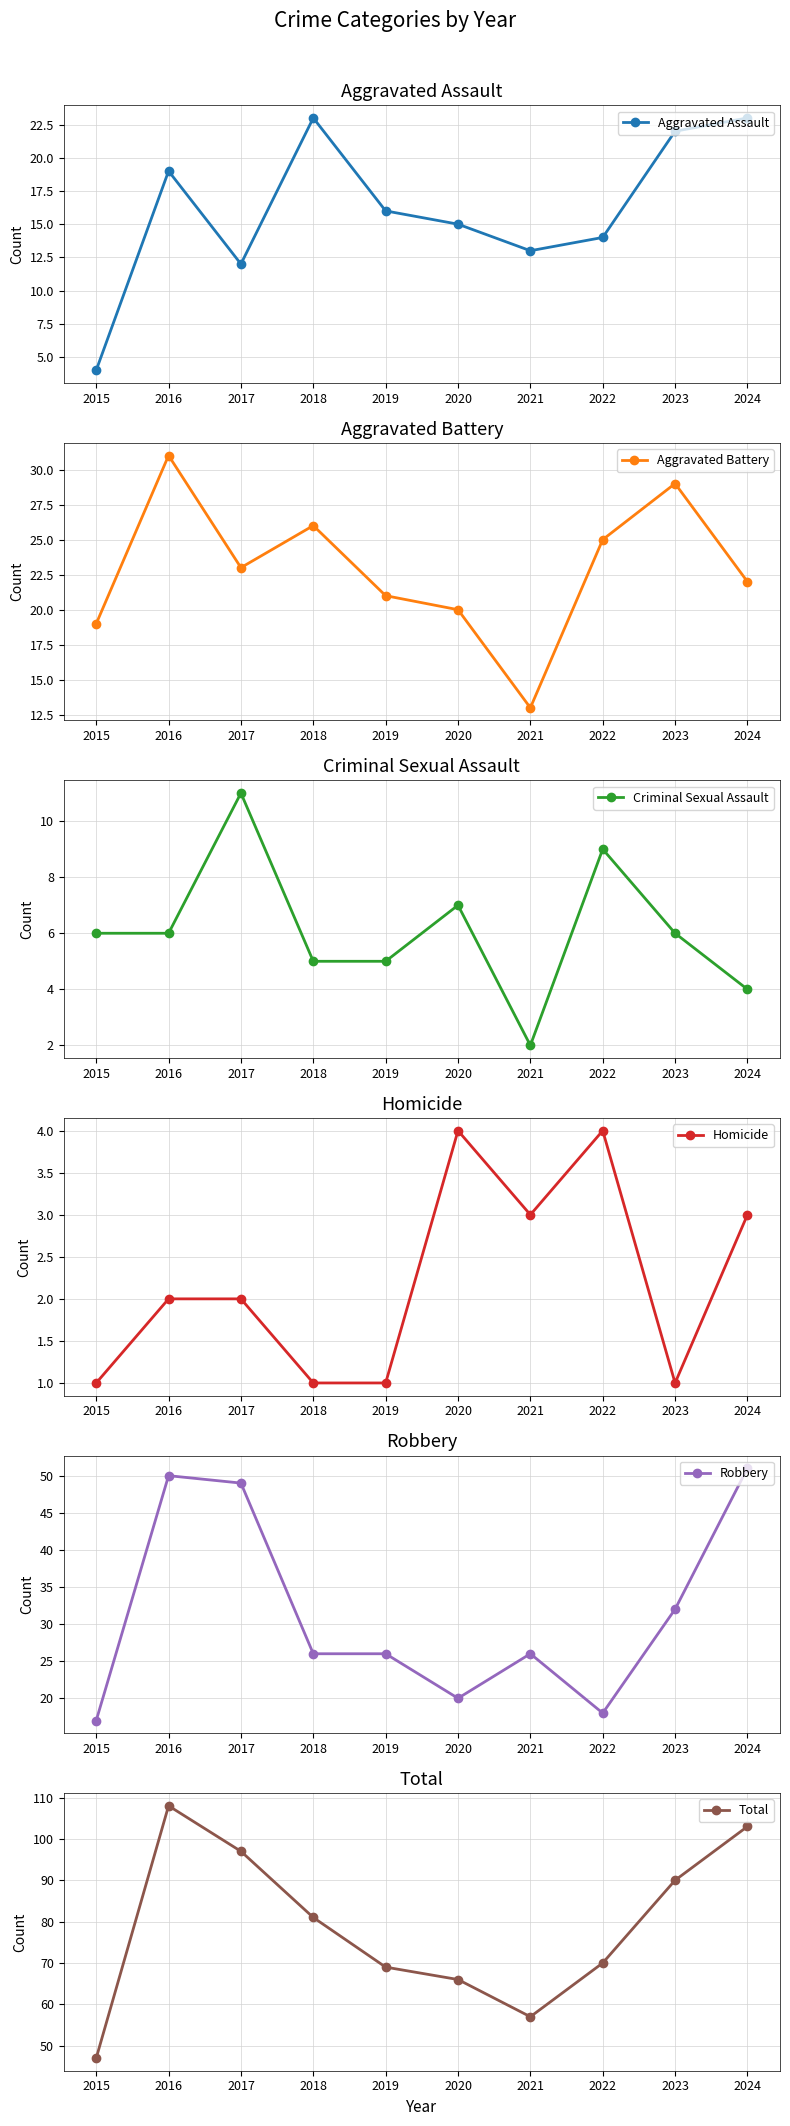

Which series has the largest range (max minus min)?

Total